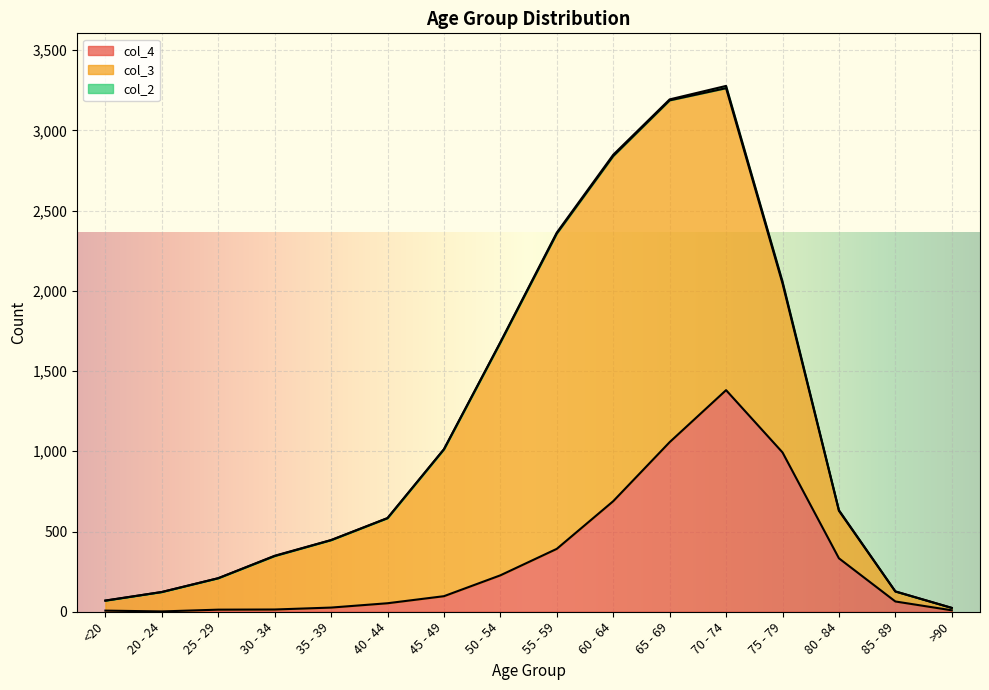

Which category has the lowest value across all series?

20 - 24